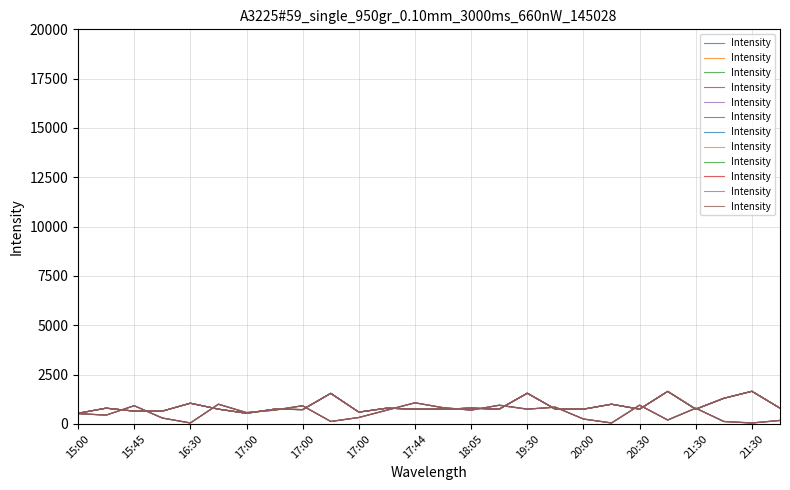

What is the label of the 11th point from the right?

15